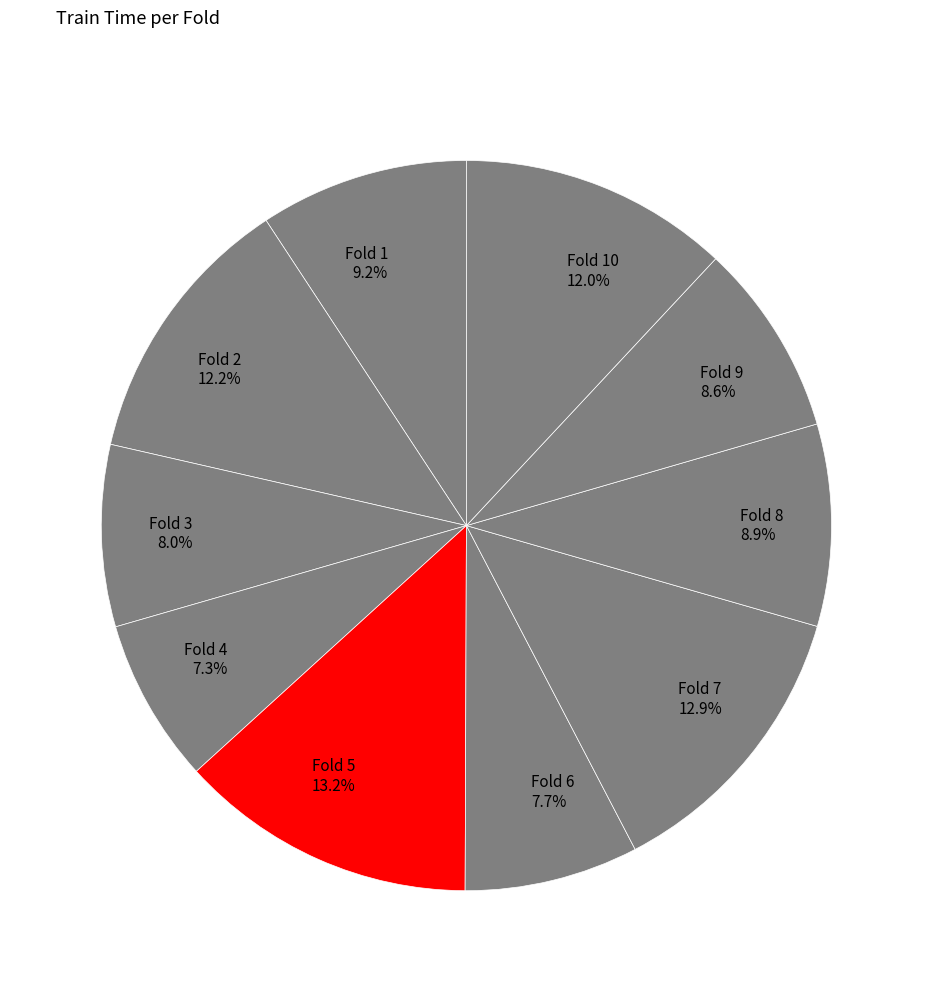

Does Fold 4 7.3% account for over 50% of the chart?

No